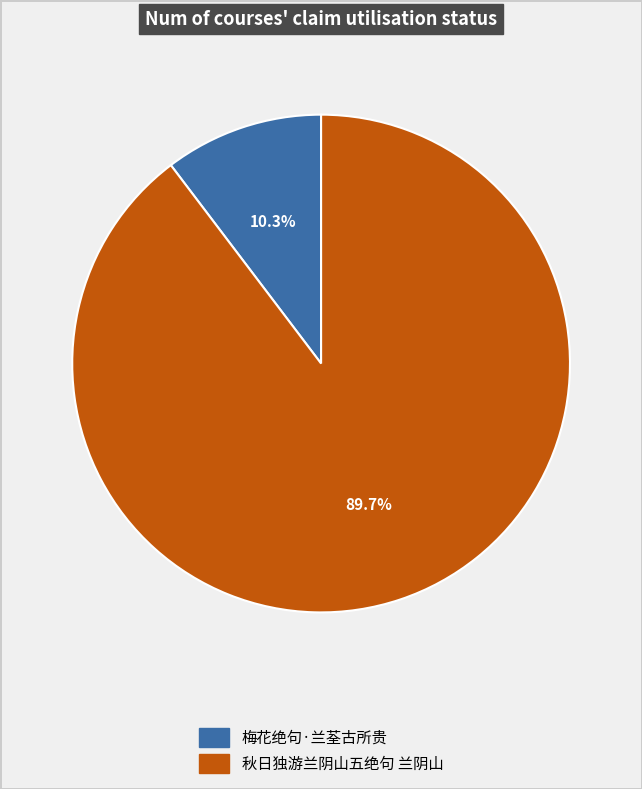

What portion of the pie excludes 秋日独游兰阴山五绝句 兰阴山?

10.3%